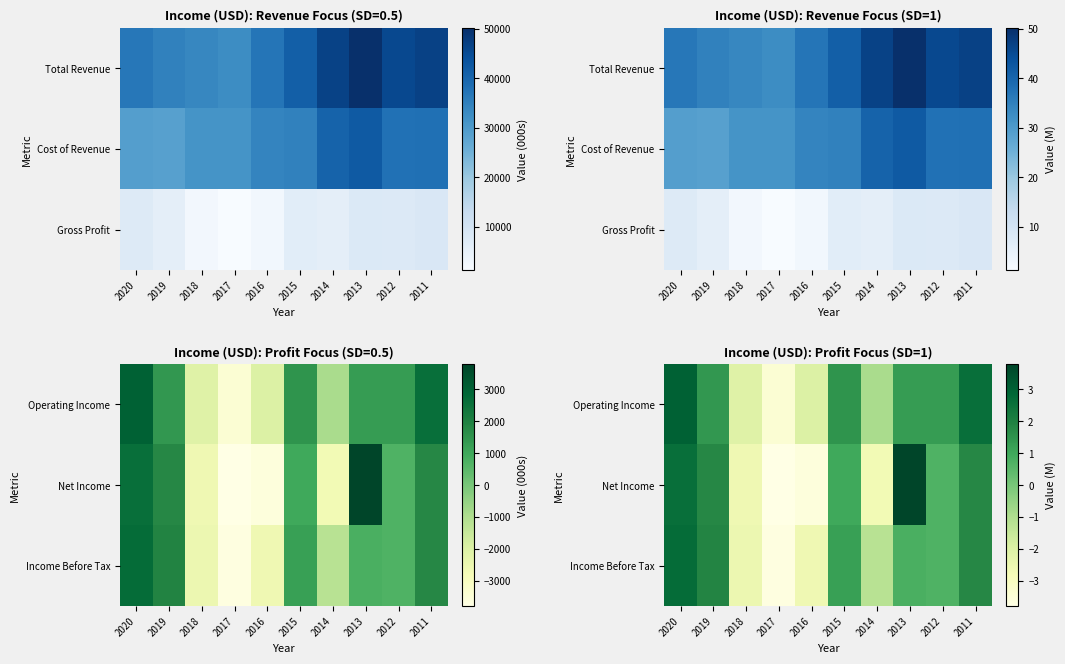

Which has a higher value, 2017 or 2018?

2018